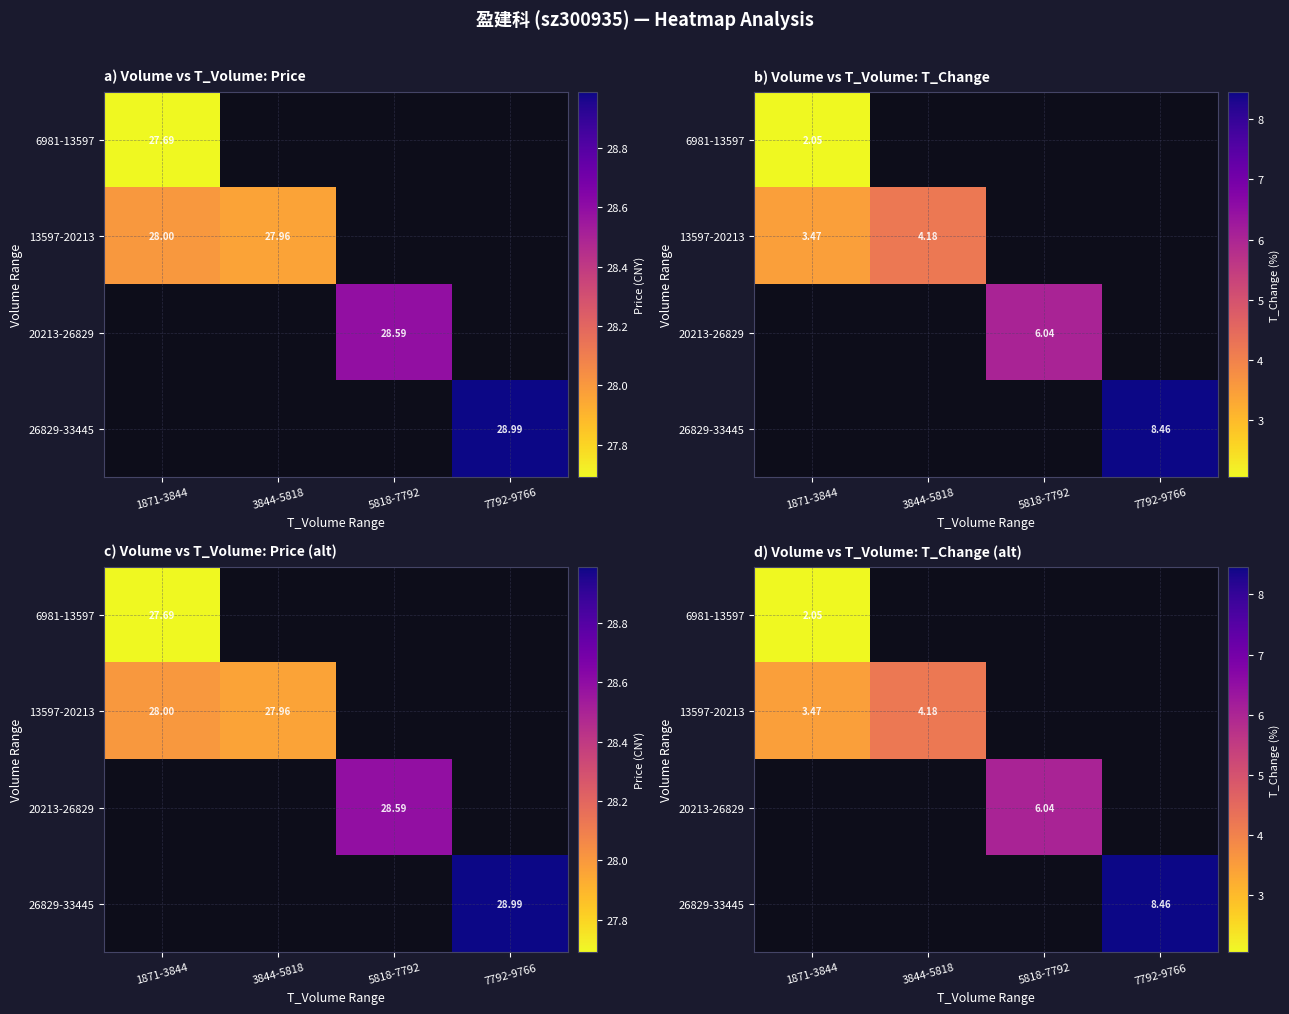

The 6981-13597 series shows 2.0 at 1871-3844. True or false?

True